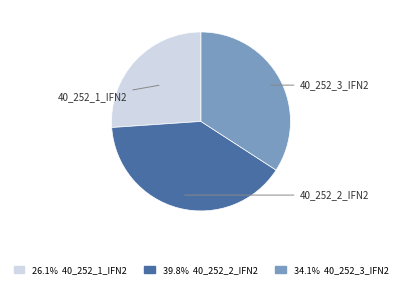

Does any single category account for the majority?

No